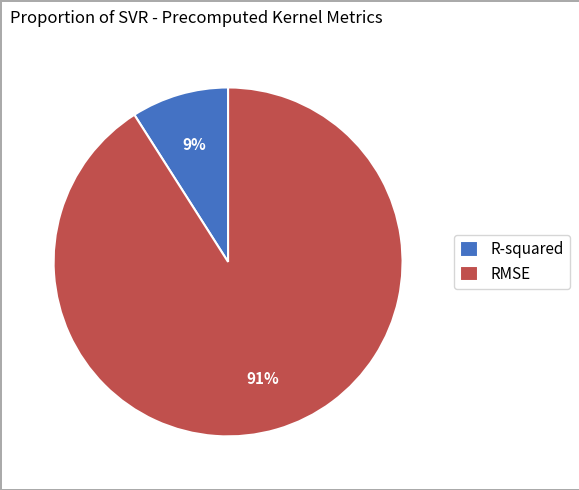

Approximately how many times larger is the value at R-squared compared to RMSE?

0.1